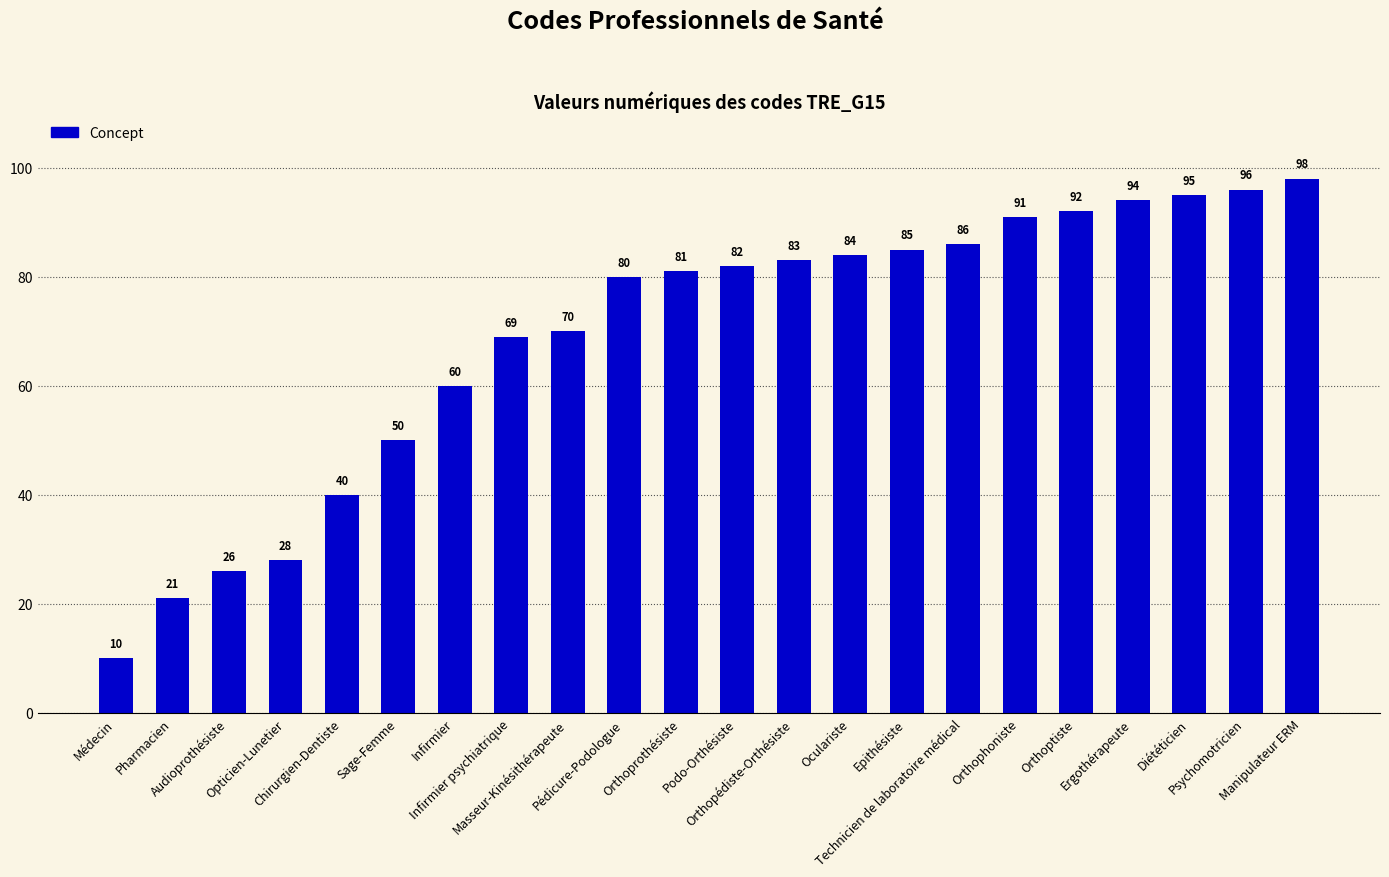

What is the label of the 10th bar from the left?

Pédicure-Podologue